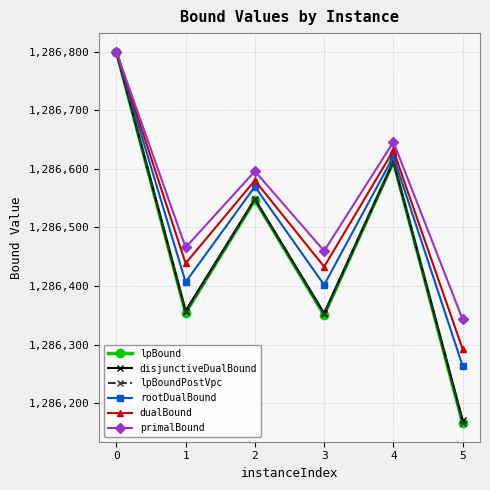

The value of lpBound at 2 is 1286546.8. True or false?

True